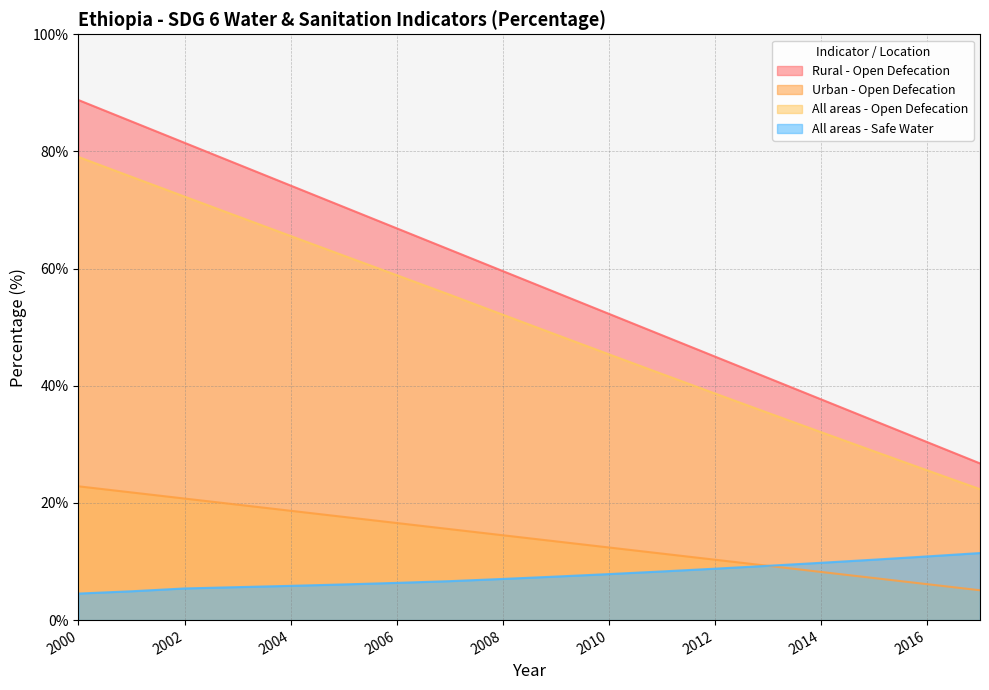

True or false: Rural - Open Defecation and All areas - Open Defecation intersect in this chart.

False